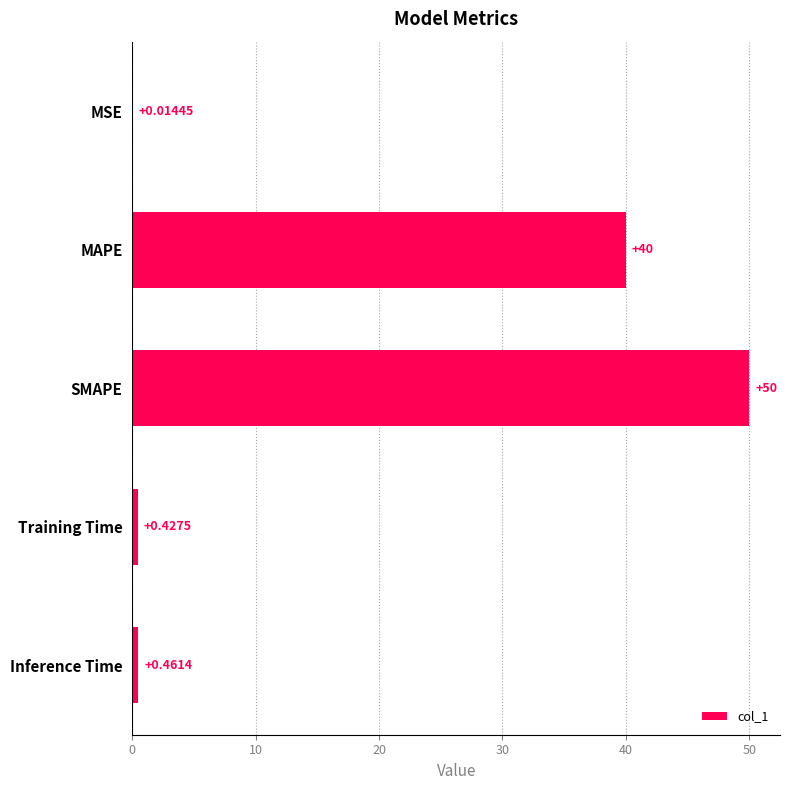

What is the sum of the values at SMAPE and MSE?

50.0